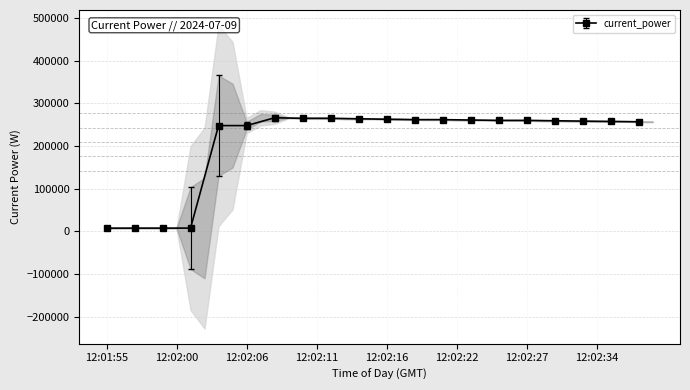

Is it true that the value at 12:02:22 is 260644?

True